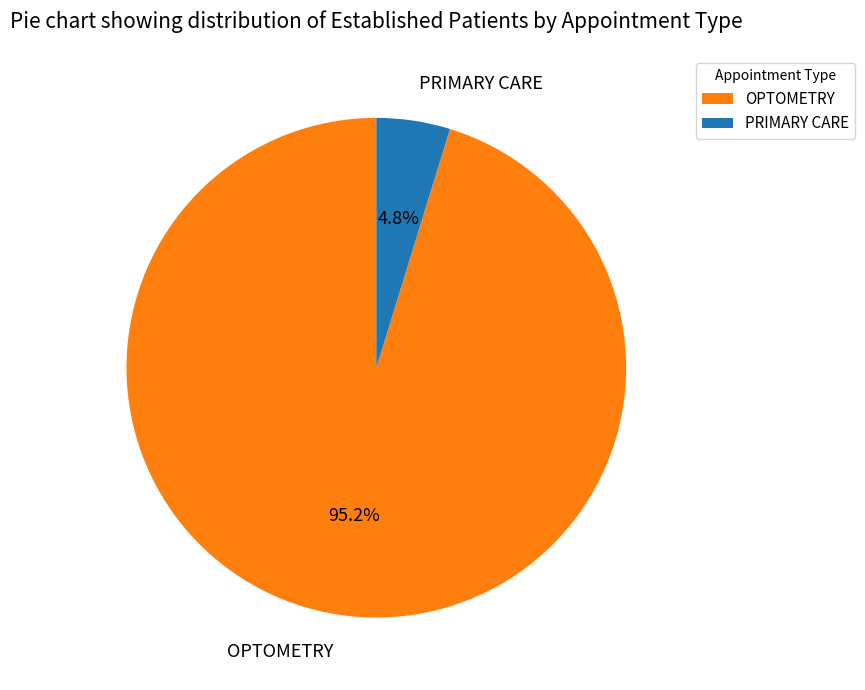

Count the number of slices in the pie.

2